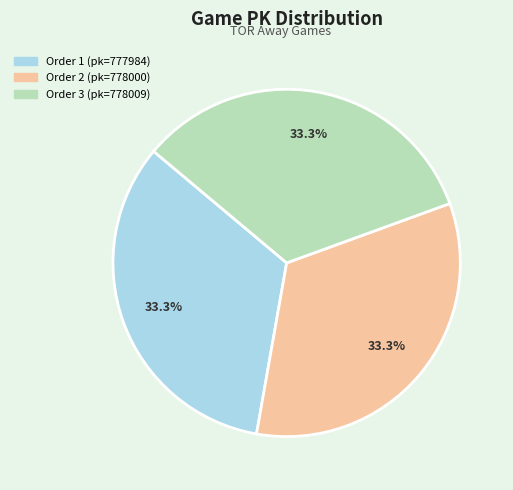

Does any single category account for the majority?

No